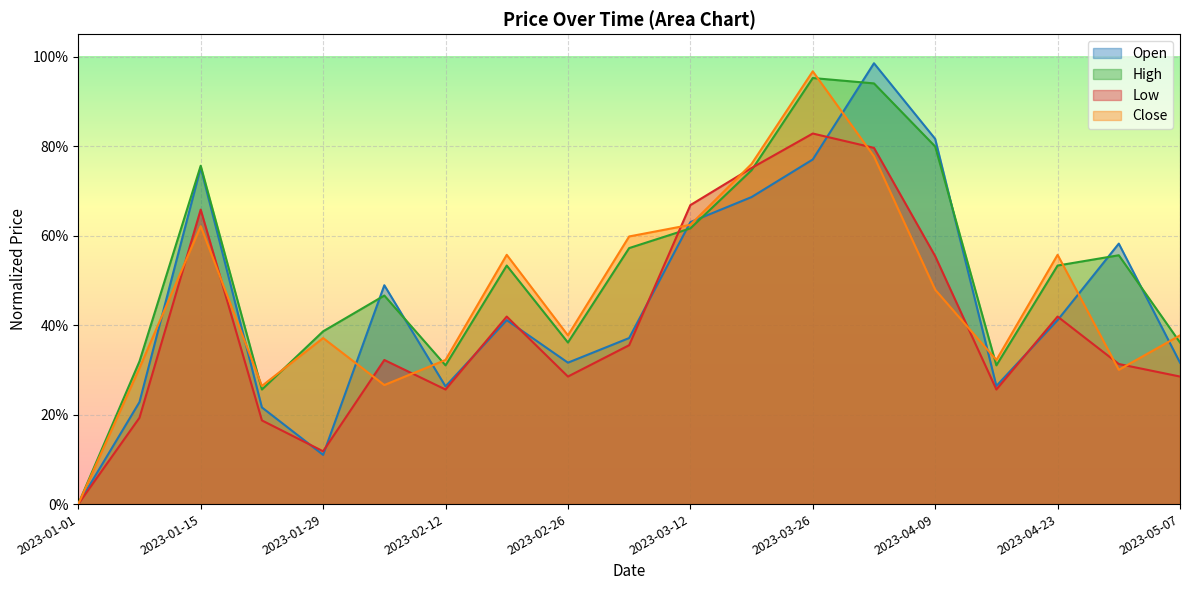

How many values in Open are above zero?

18